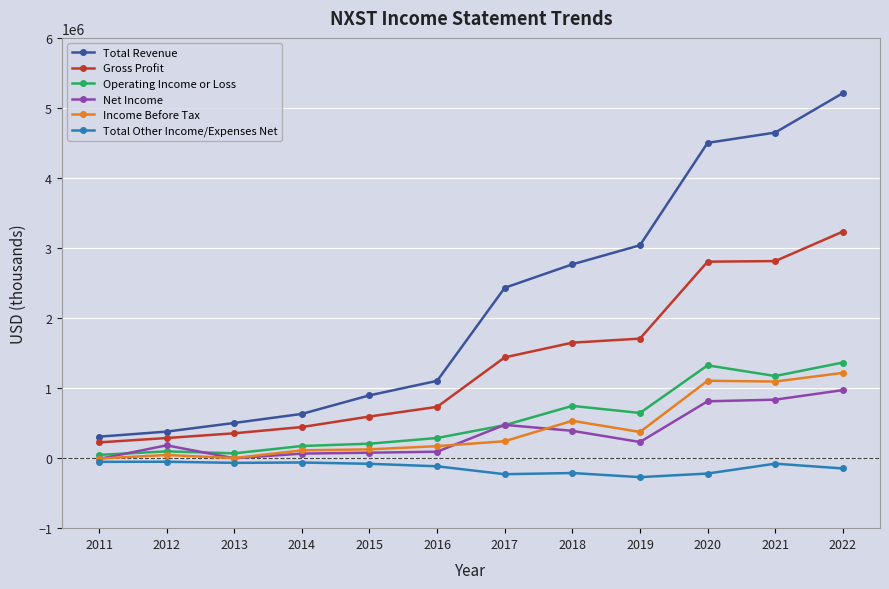

What is the highest value of the Total Revenue series?

5211000